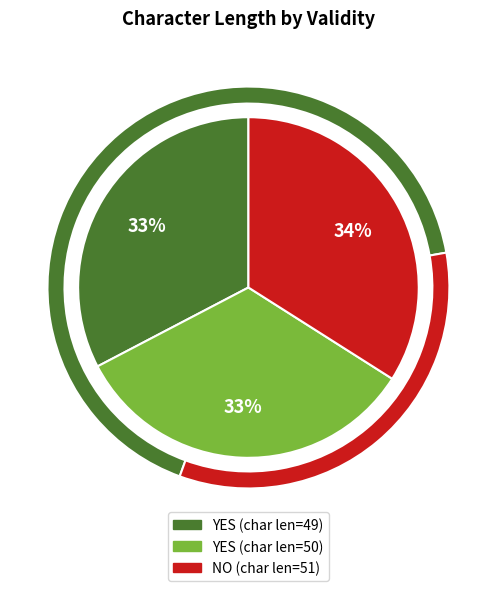

Which has a higher value, NO (51) or YES (49)?

NO (51)